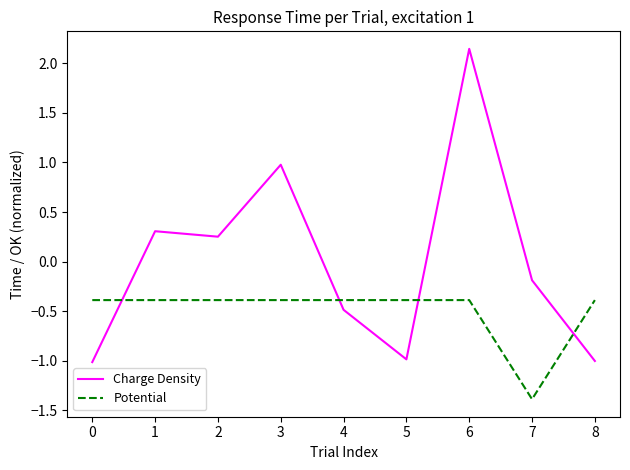

What value does the Charge Density series have at 0?

-1.0